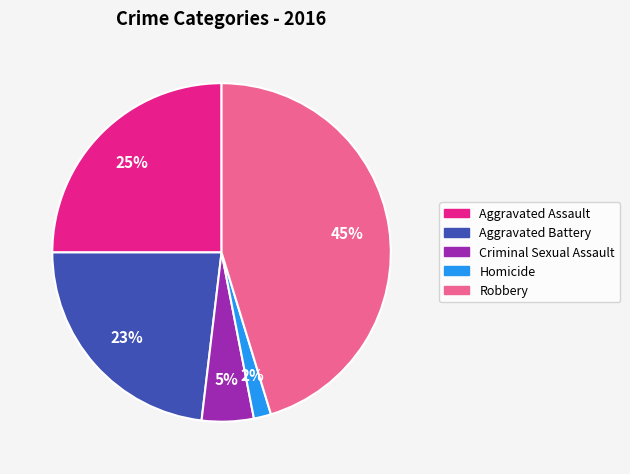

Do Homicide and Criminal Sexual Assault together represent more than half of the pie?

No